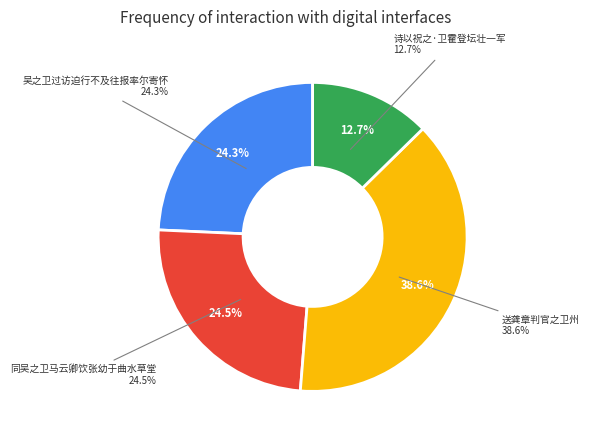

To the nearest percent, what percentage of the pie is 诗以祝之·卫霍登坛壮一军?

13%